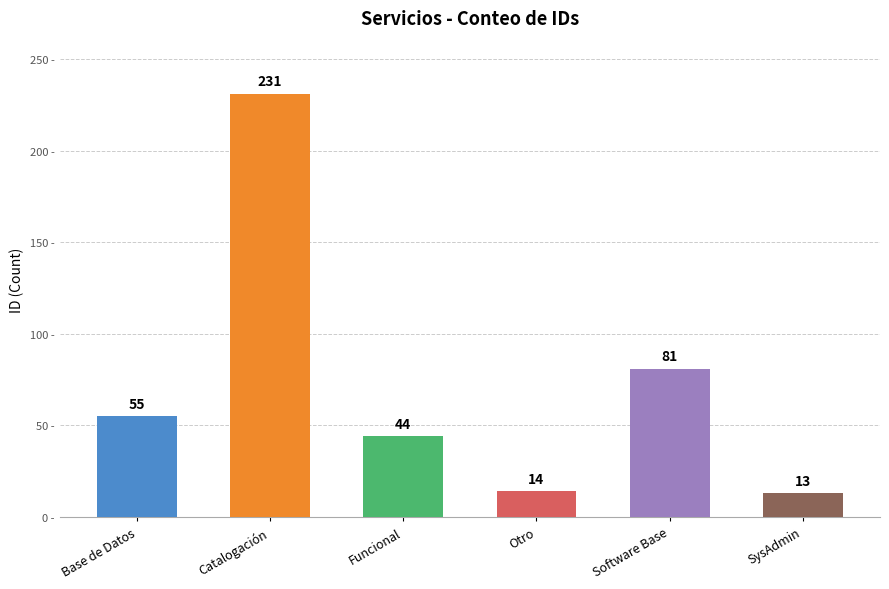

What is the change in value from Software Base to SysAdmin?

-68